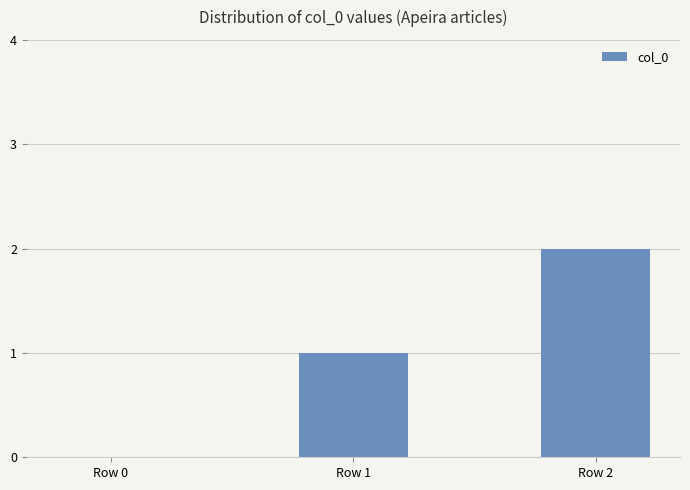

The value at Row 2 is 2. True or false?

True